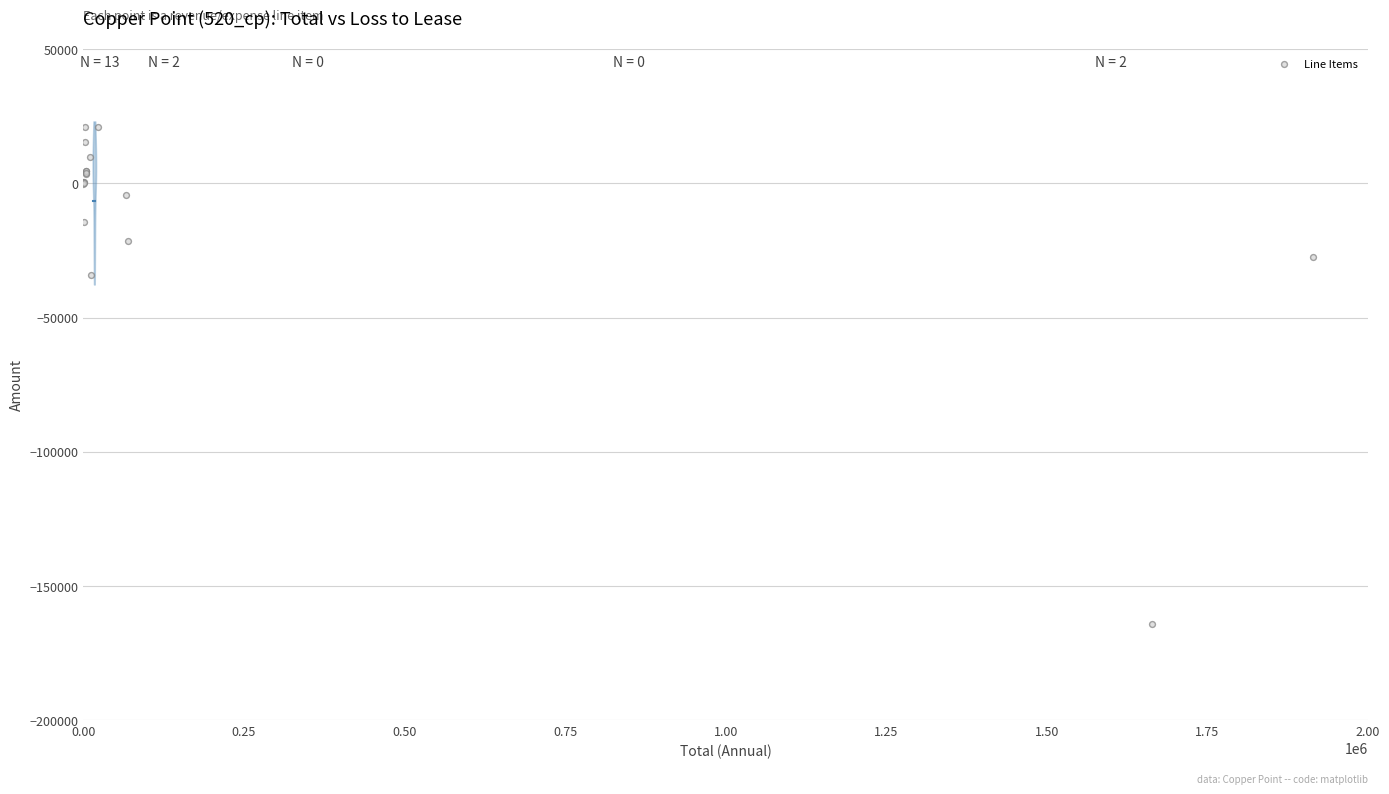

What Y value in the scatter plot is closest to -71615?

-34190.8